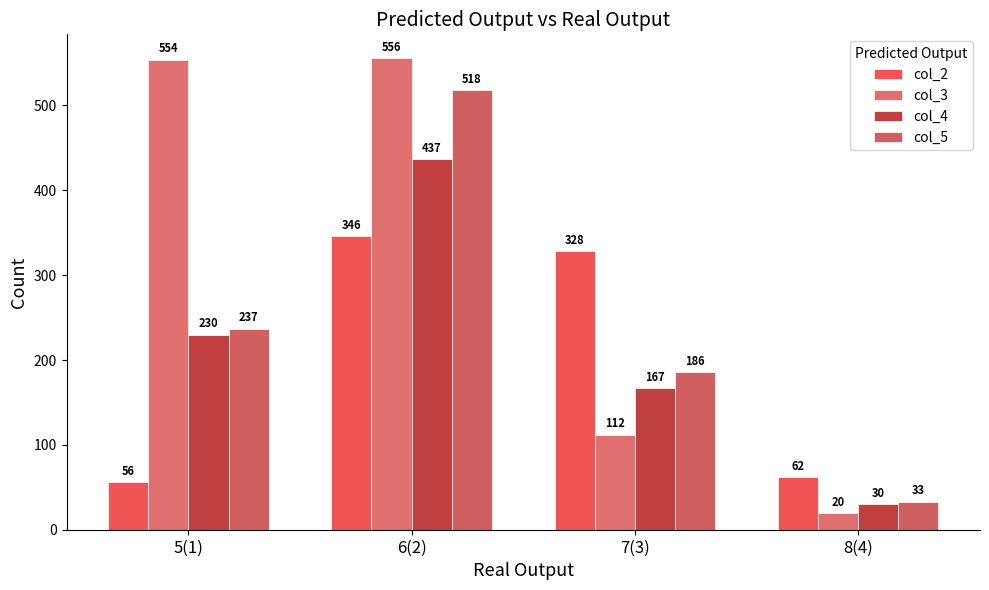

Rank the series by their maximum value, from highest to lowest.

col_3, col_5, col_4, col_2